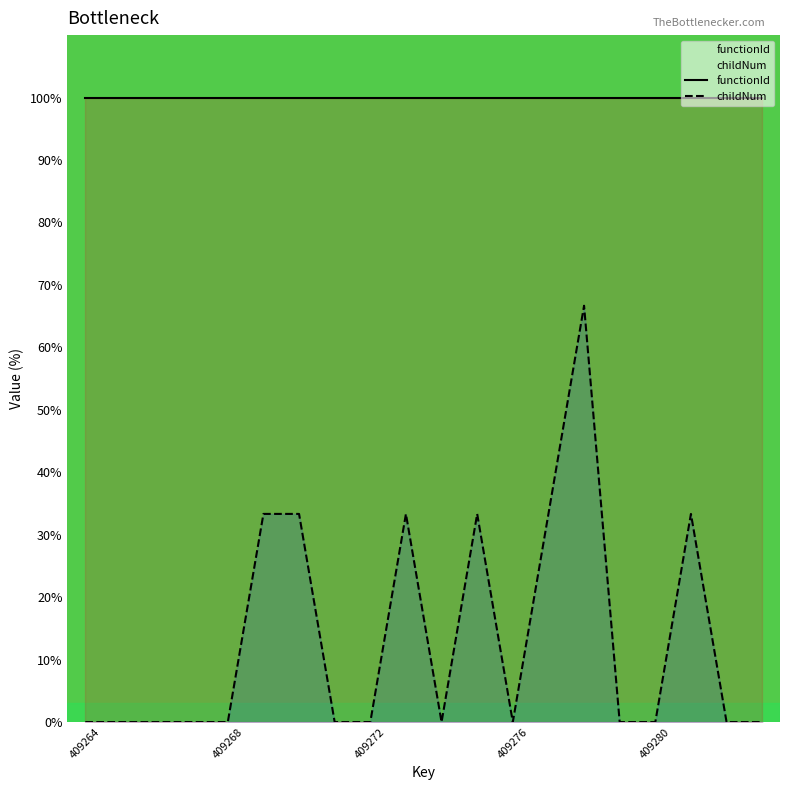

How many lines are shown in the chart?

2